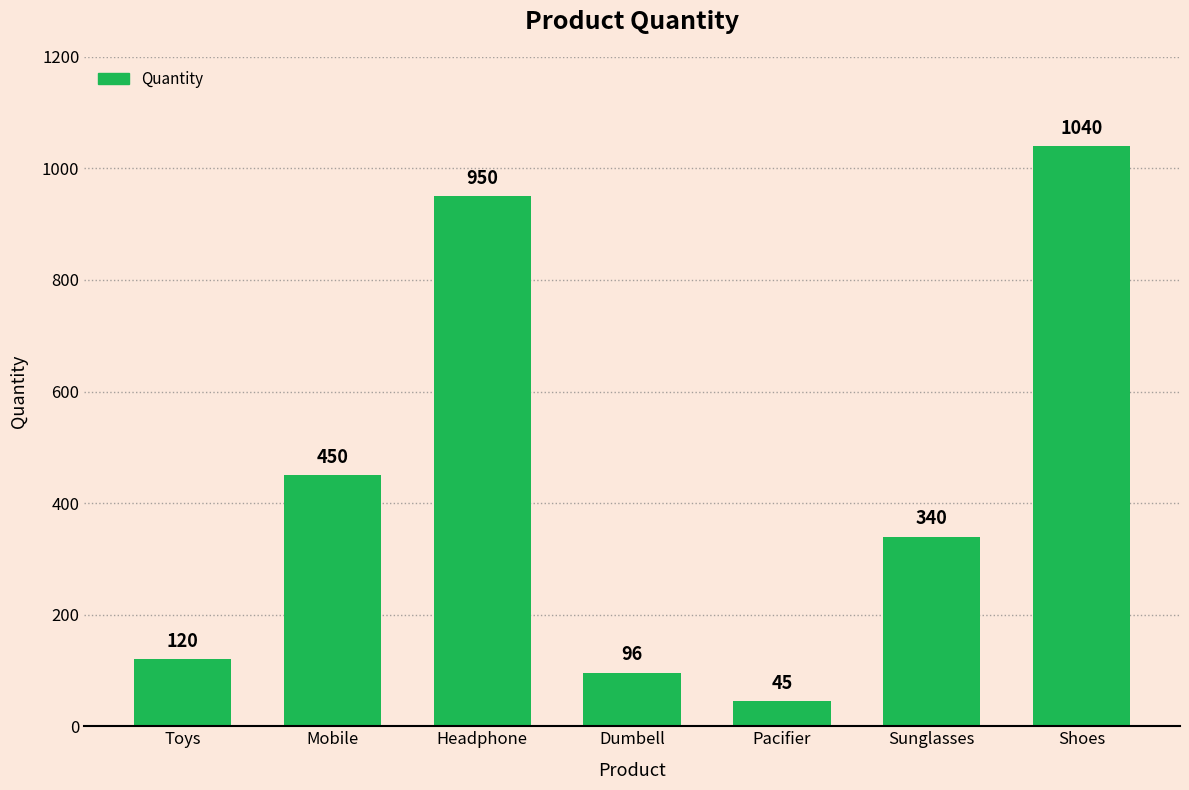

What is the change in value from Headphone to Pacifier?

-905